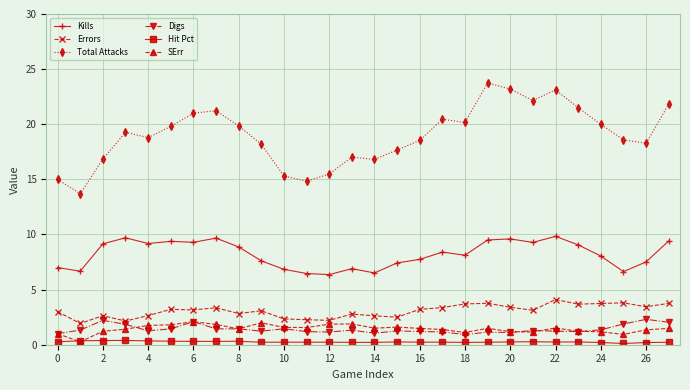

What is the average value of the Kills series?

8.2